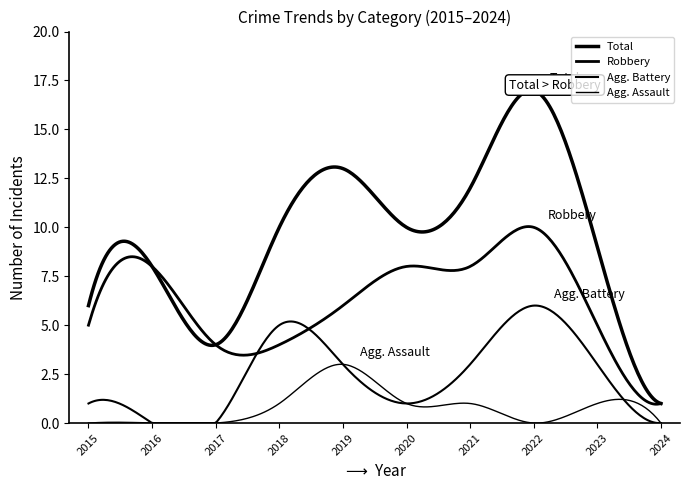

At how many categories does at least one series exceed 3?

9